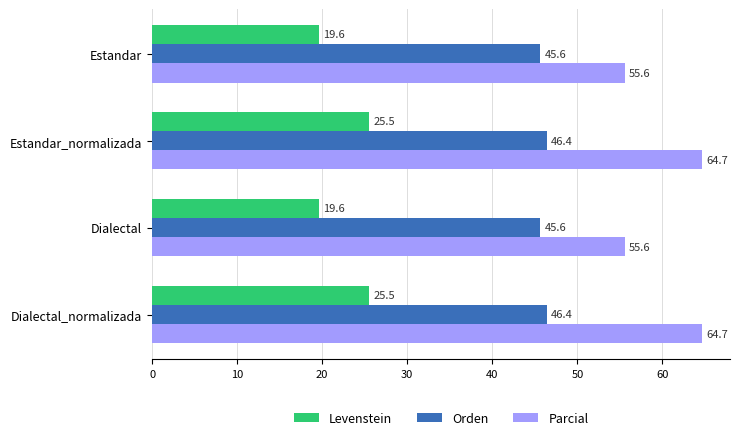

Rank the series by their average value, from highest to lowest.

Parcial, Orden, Levenstein